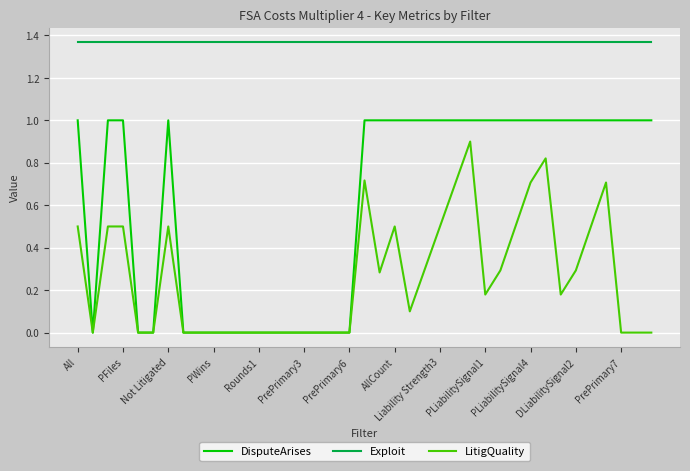

True or false: Exploit and DisputeArises cross at least once.

False